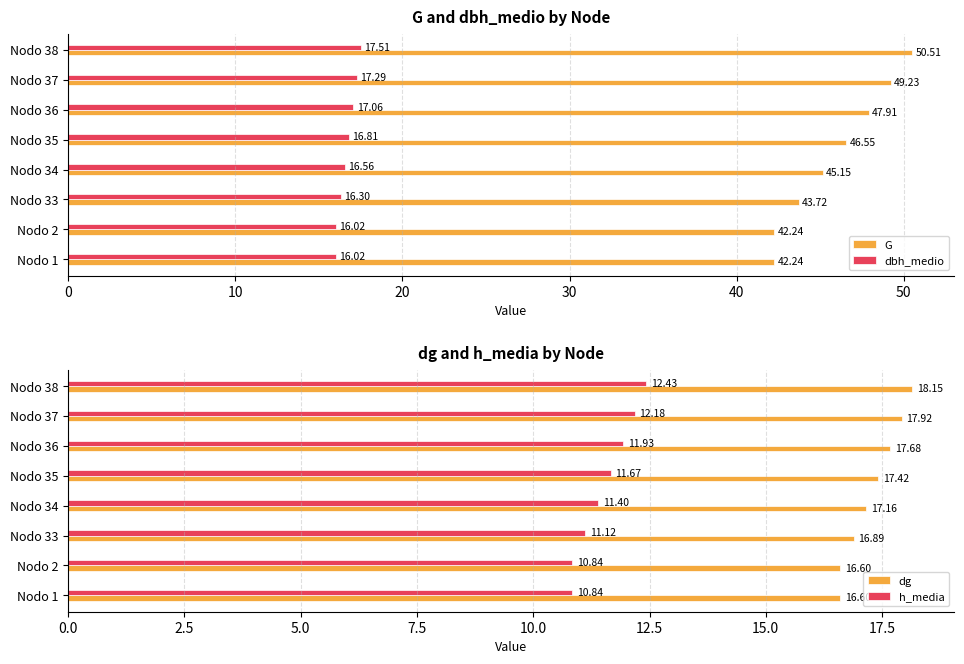

What is the difference between the maximum and minimum values in the G series?

8.3